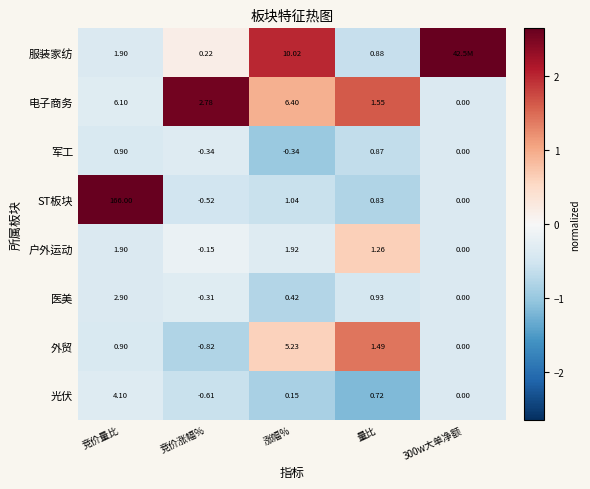

Where is 医美 nearest to the value 1?

量比